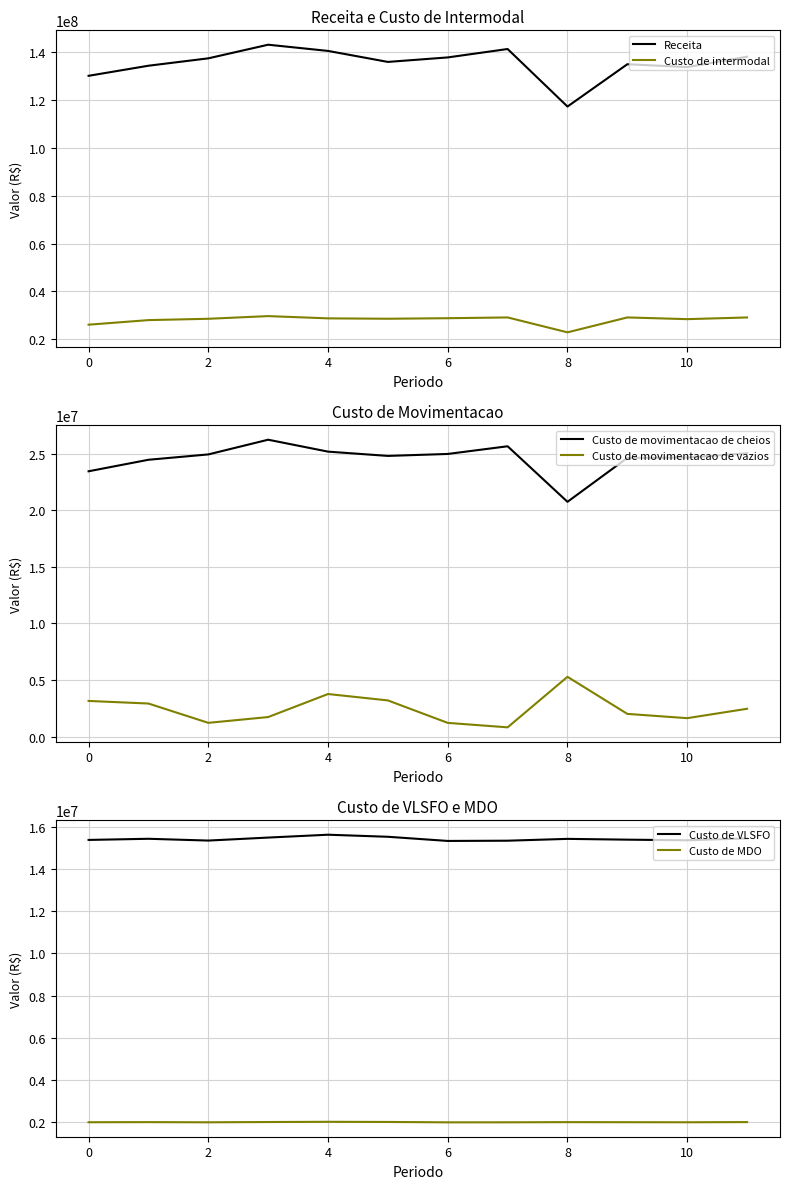

Read the Receita value at 6.

137853613.4